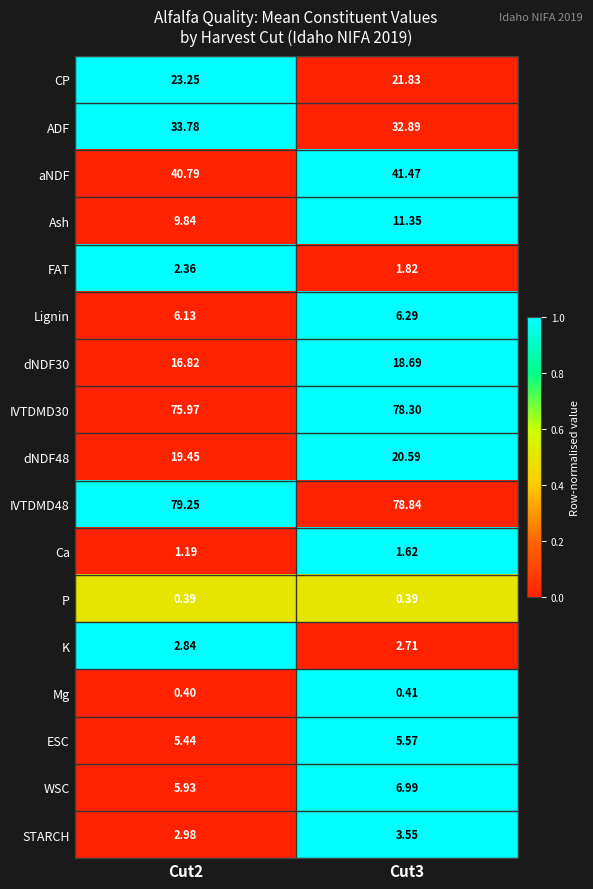

At how many categories does at least one series exceed 0?

2